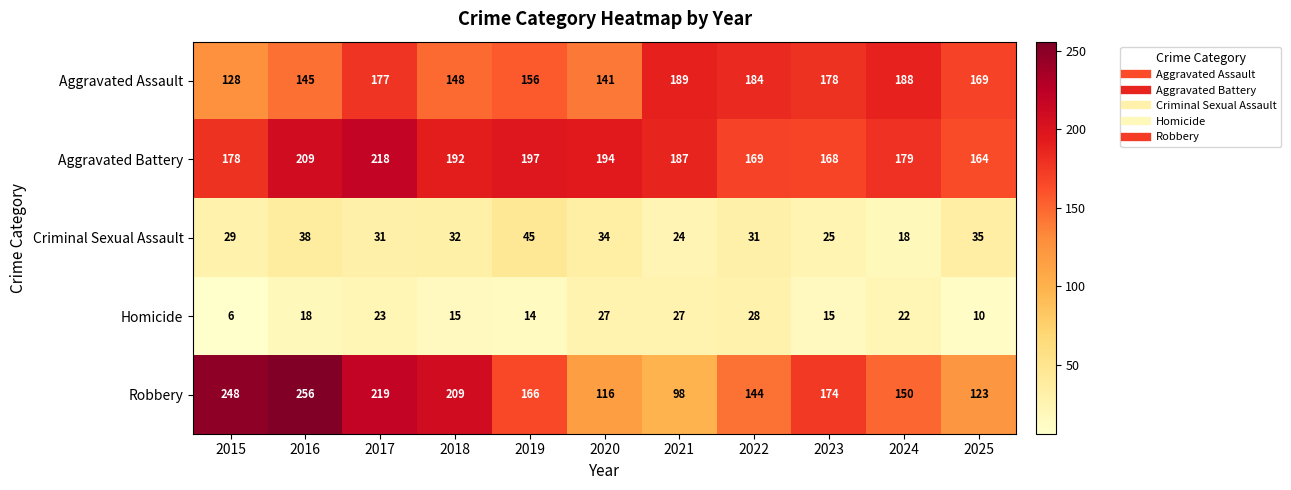

What is the difference between the maximum and minimum values in the Aggravated Assault series?

61